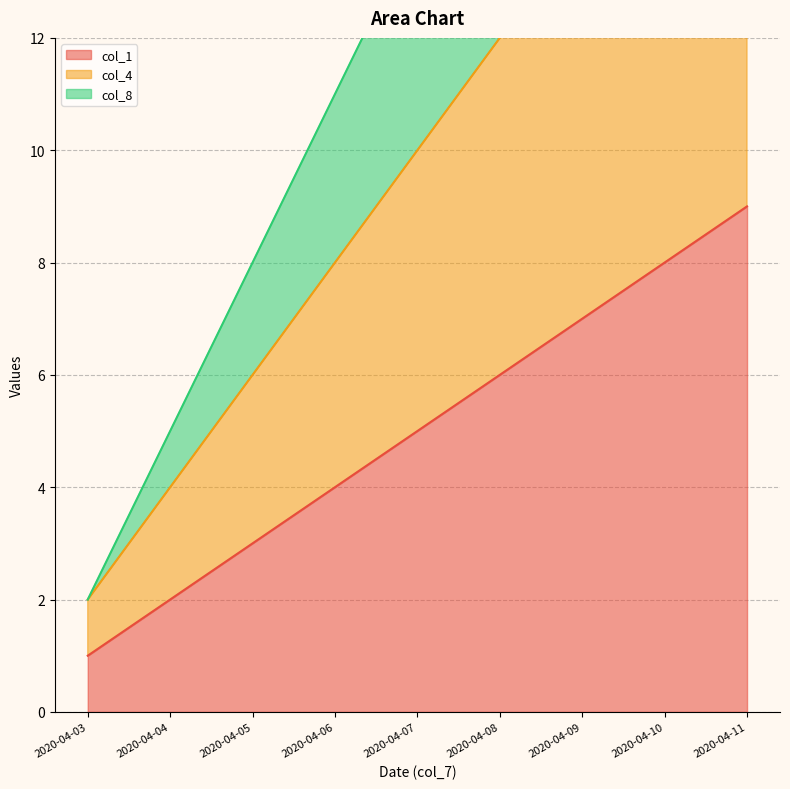

Where does the col_1 series first go above 5?

2020-04-08